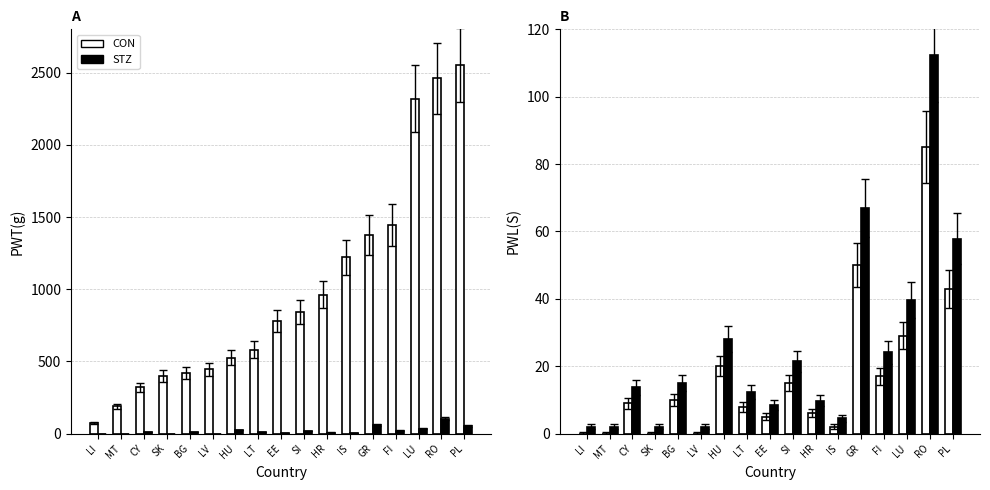

What is the sum of all CON values?

299.0